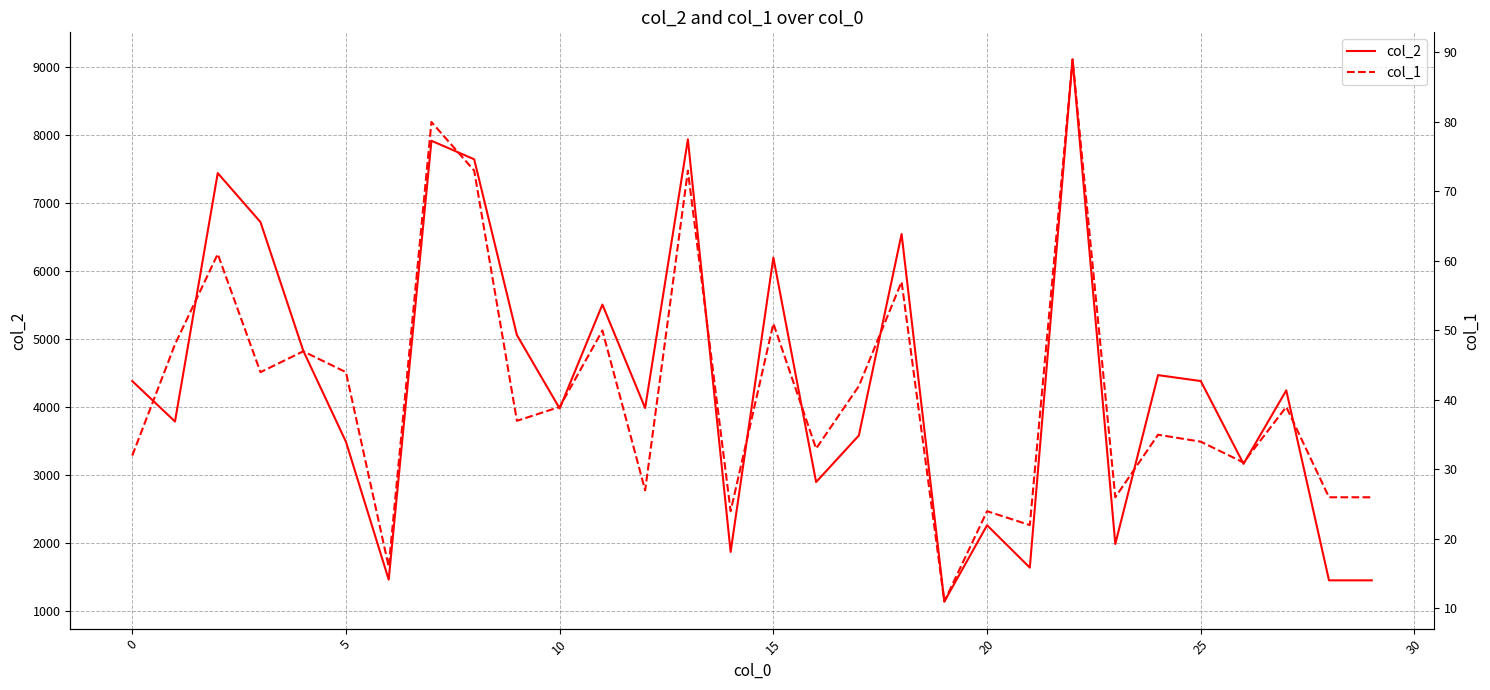

Reading right to left, list all the values displayed in this chart.

col_2: 1456	1456	4245	3166	4382	4469	1990	9104	1643	2265	1145	6540	3583	2899	6194	1873	7931	3986	5505	3979	5057	7638	7910	1467	3490	4829	6716	7435	3788	4382
col_1: 26	26	39	31	34	35	26	89	22	24	11	57	42	33	51	24	73	27	50	39	37	73	80	16	44	47	44	61	48	32